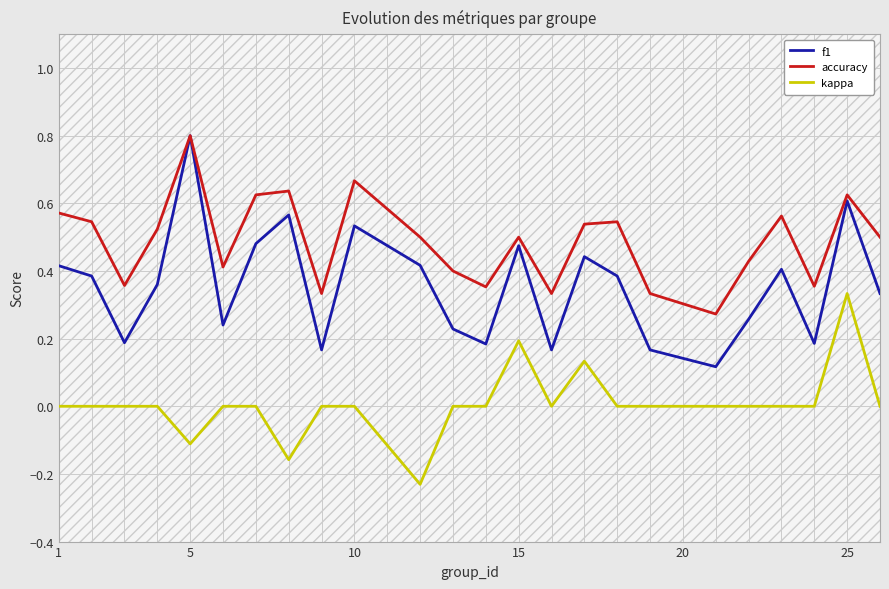

In f1, how many points are higher than both neighbors (excluding endpoints)?

7